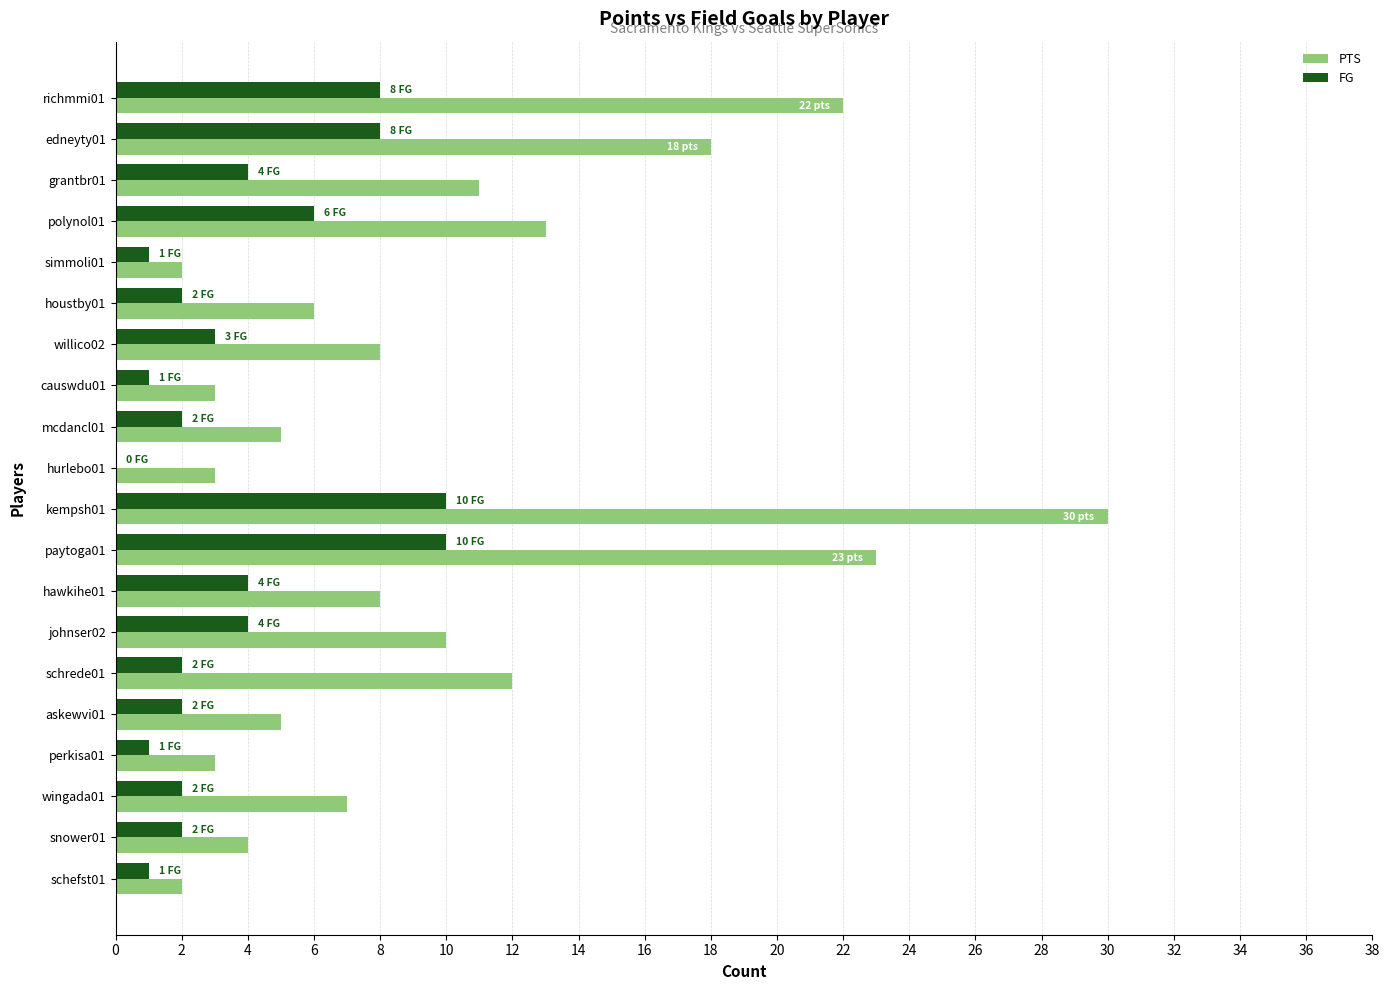

What is the average value of the PTS series?

10